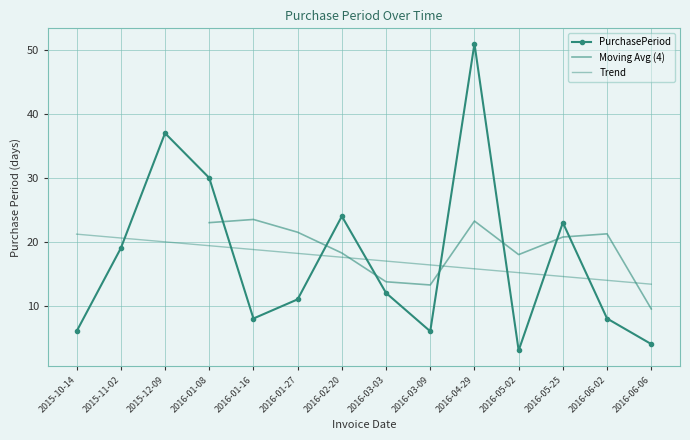

What is the change in value from 2015-12-09 to 2016-01-16?

-29